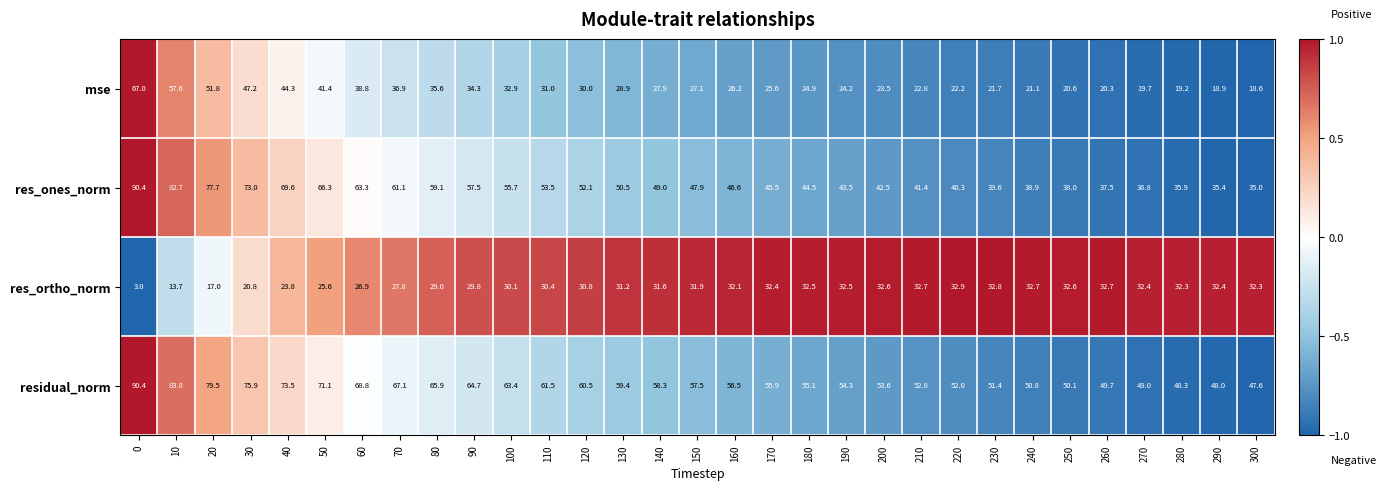

What is the difference between the highest and lowest values at 200?

30.1